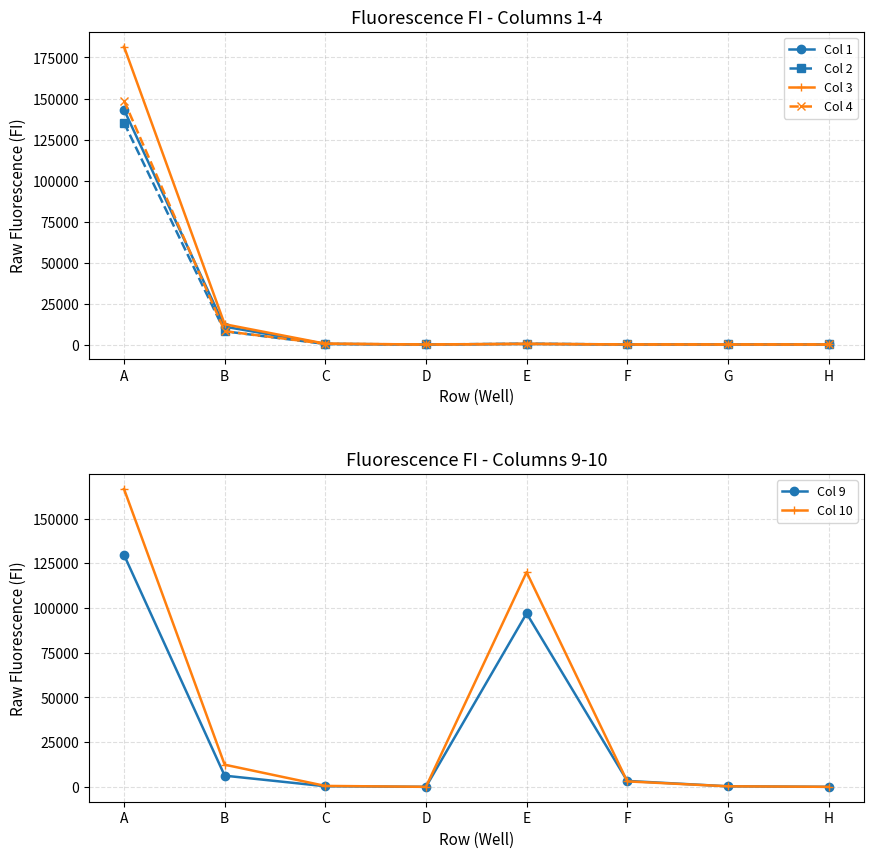

Reading right to left, transcribe all the data shown in this chart.

Col 1: 17	25	32	354	19	345	10876	143180
Col 2: 24	33	40	486	18	362	8071	135198
Col 3: 18	26	48	403	19	504	12361	181635
Col 4: 24	33	39	370	16	442	8137	148679
Col 9: 16	310	3324	97022	18	343	6262	129754
Col 10: 20	315	3061	120069	21	526	12400	166620